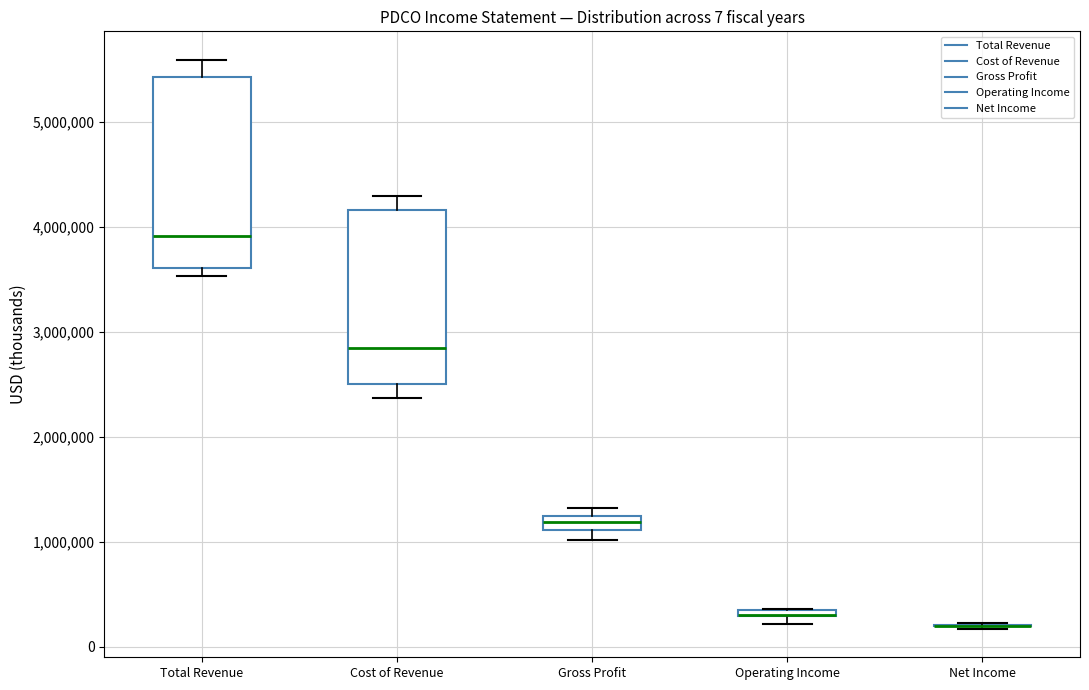

Which box is the tallest, from its lower edge to its upper edge?

Total Revenue